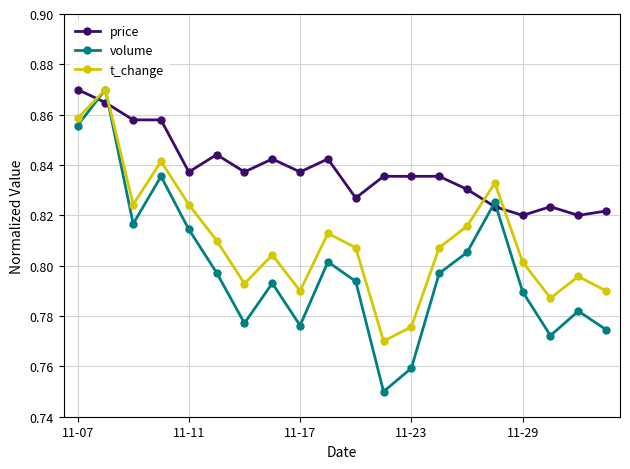

Which series has the largest total across all categories?

price